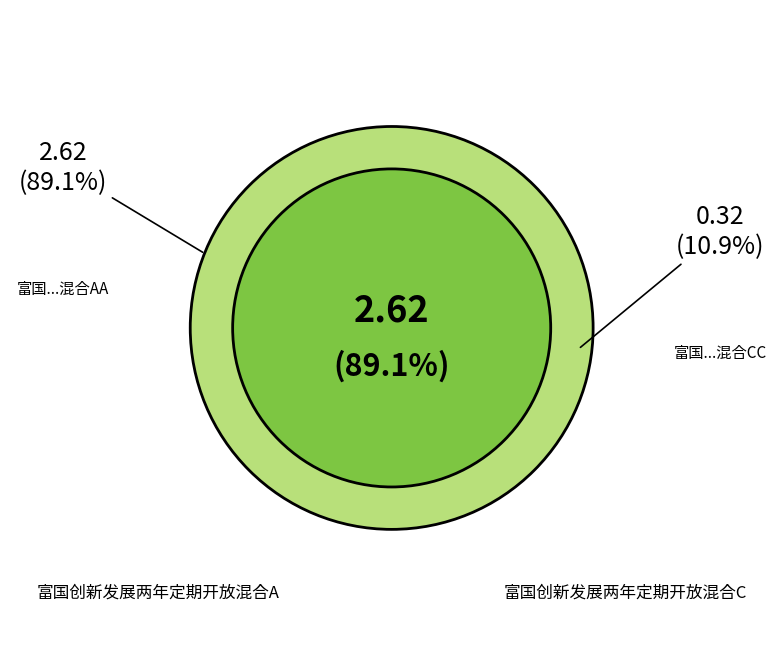

Which category accounts for the majority?

富国创新发展两年定期开放混合A